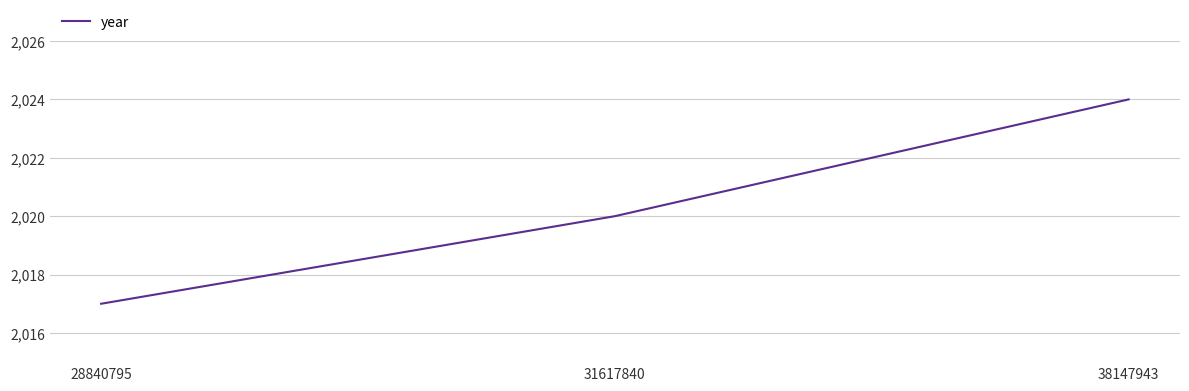

What is the difference between the maximum and minimum values?

7